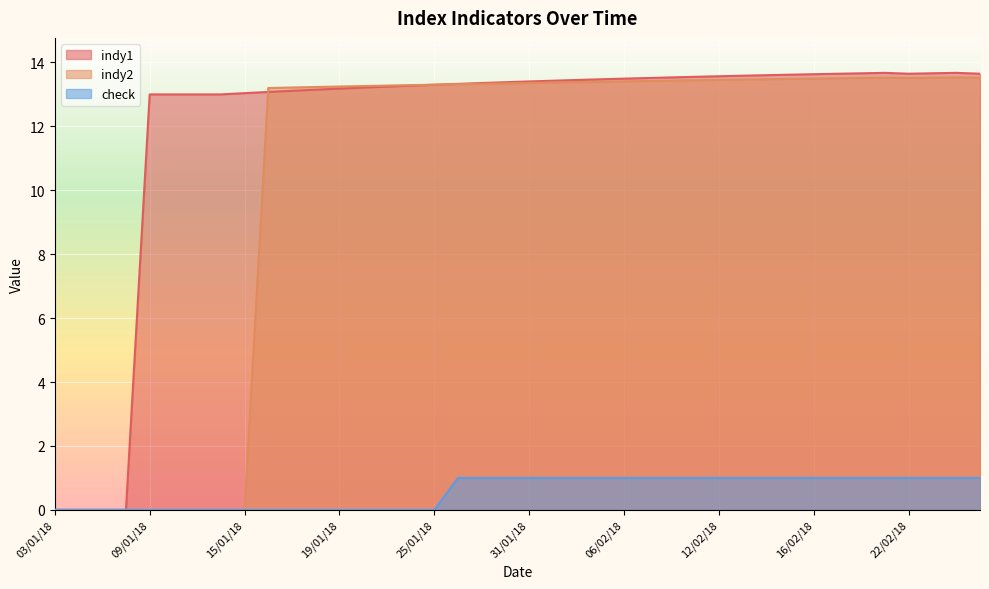

At how many categories does at least one series exceed 5?

36